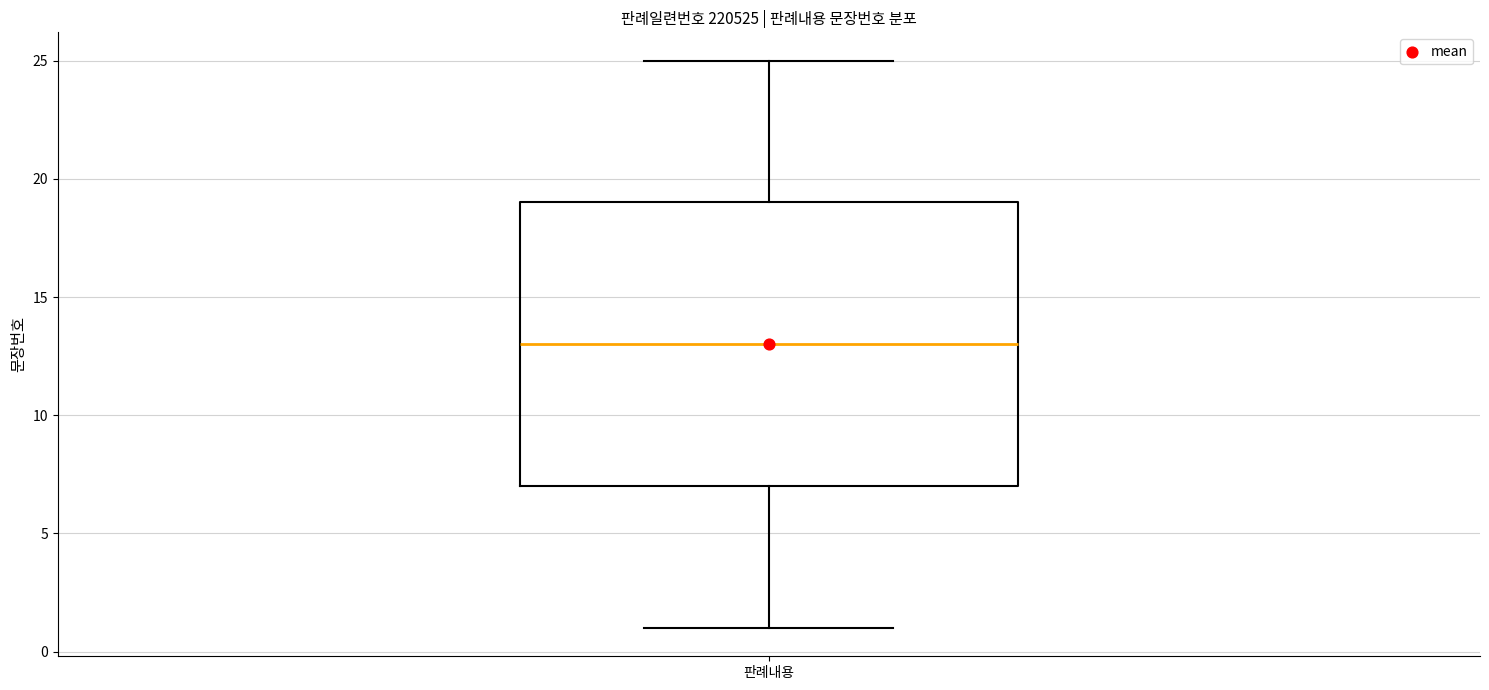

Where is the lower edge of the box for 판례내용 on the y-axis? The values are not printed on the chart, so give them approximately, as read against the axis.

7